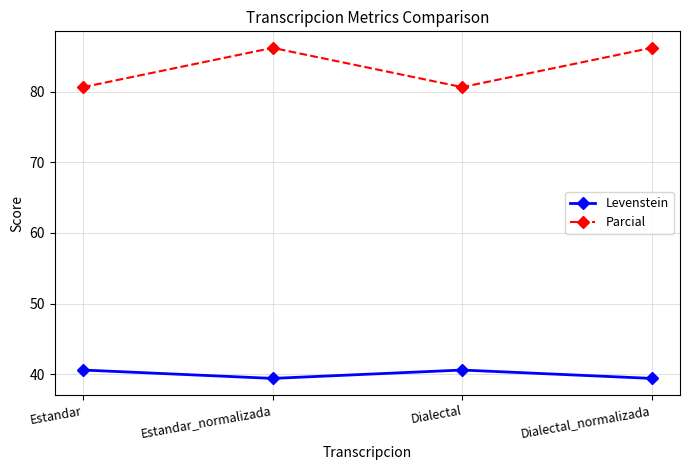

What is the smallest value displayed?

39.4